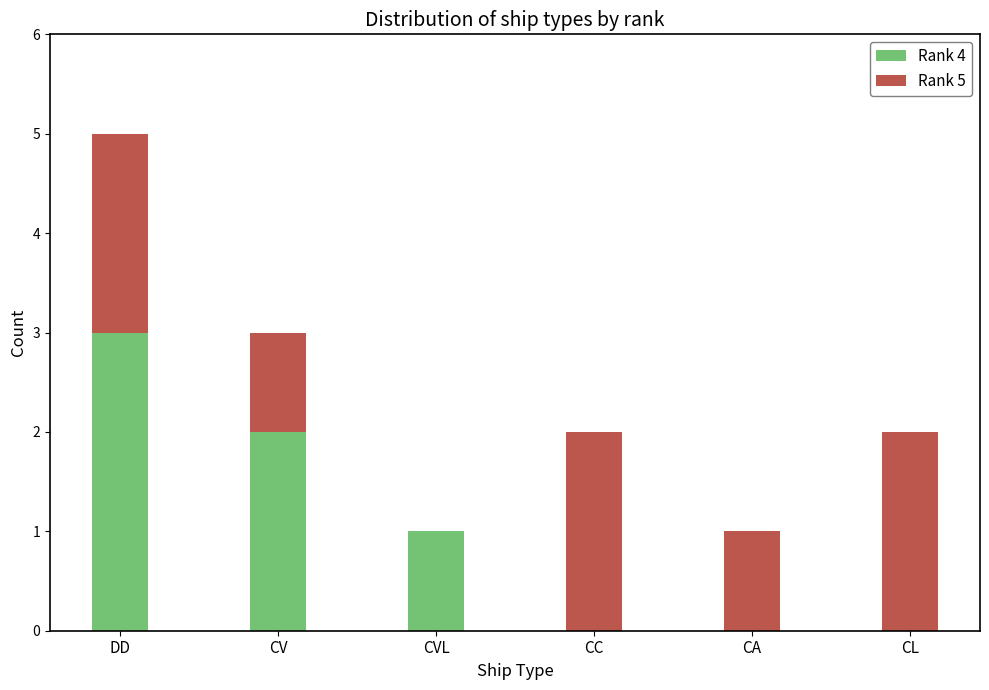

What is the total value across all series at CV?

3